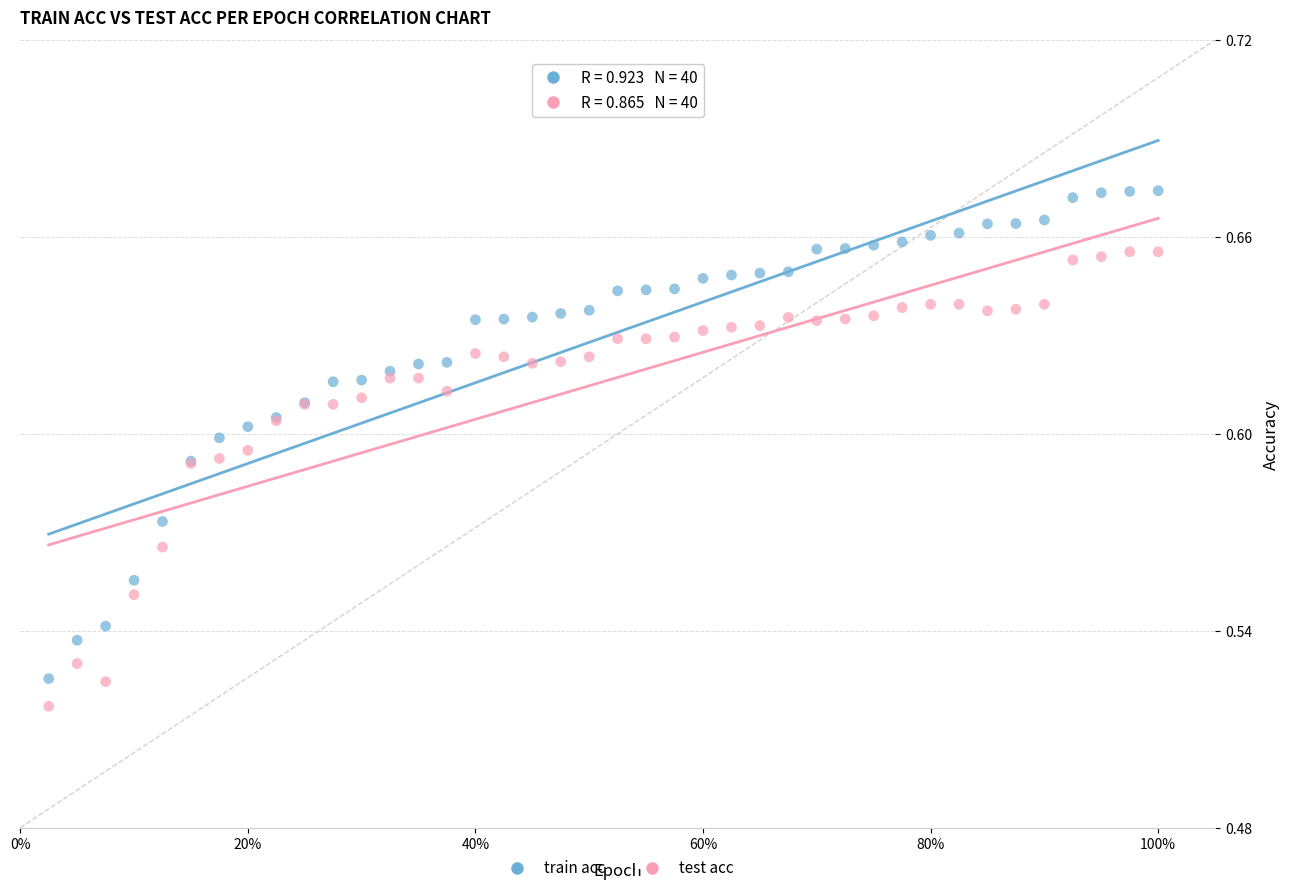

Which series contains the lowest Y value?

test acc